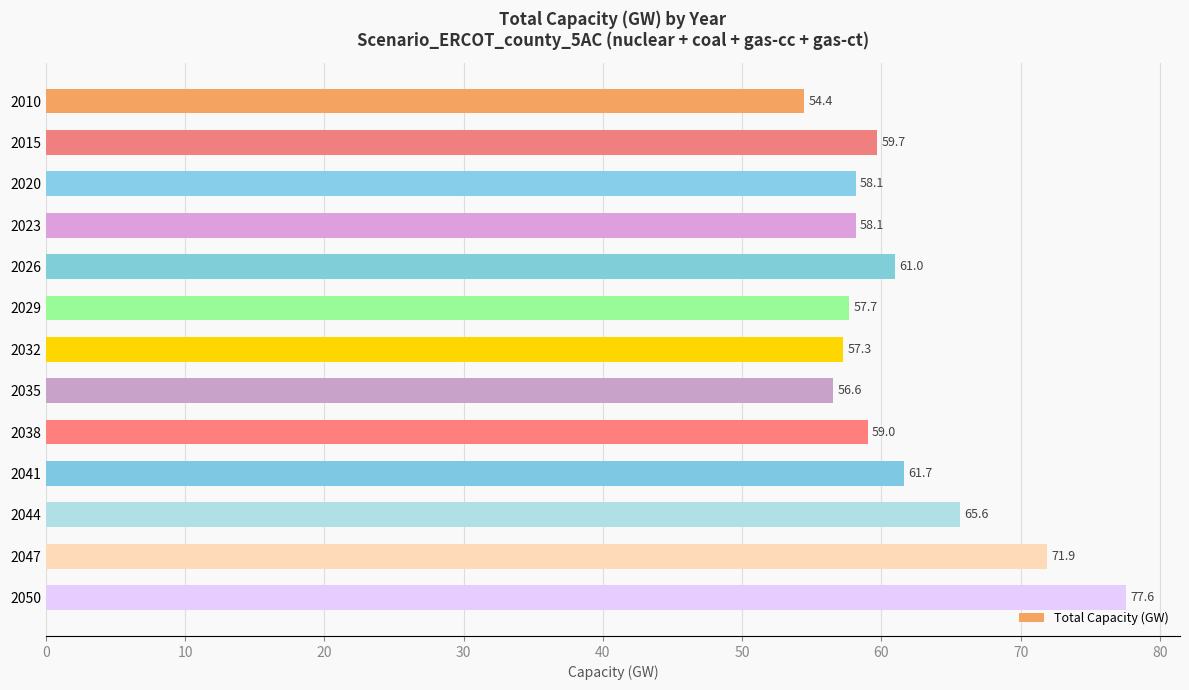

What is the value of the 4th bar from the top?

58.1